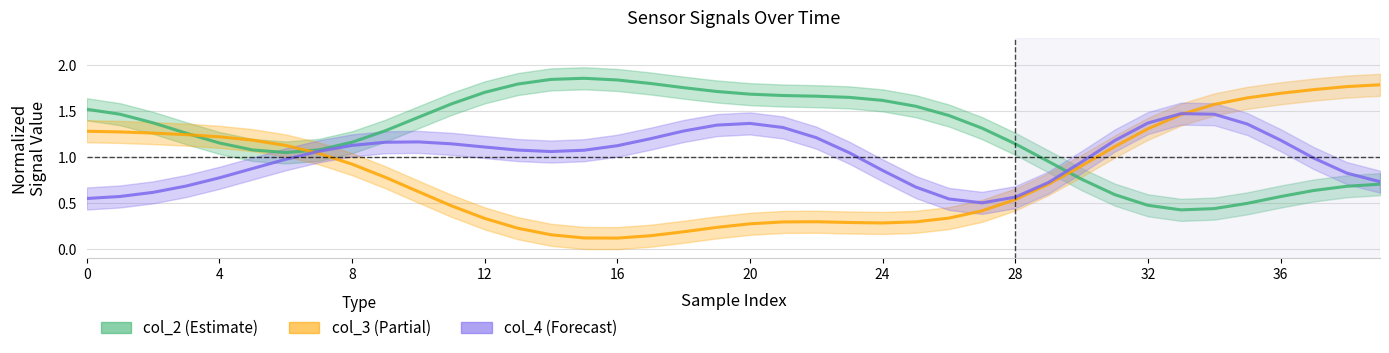

Does the chart have visible grid lines?

Yes